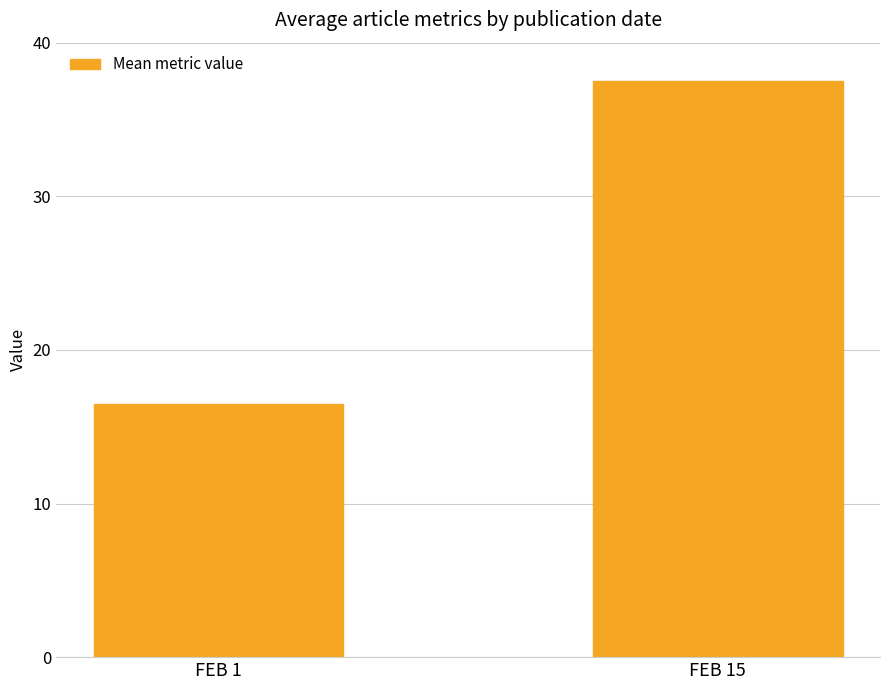

Which has a higher value, FEB 1 or FEB 15?

FEB 15